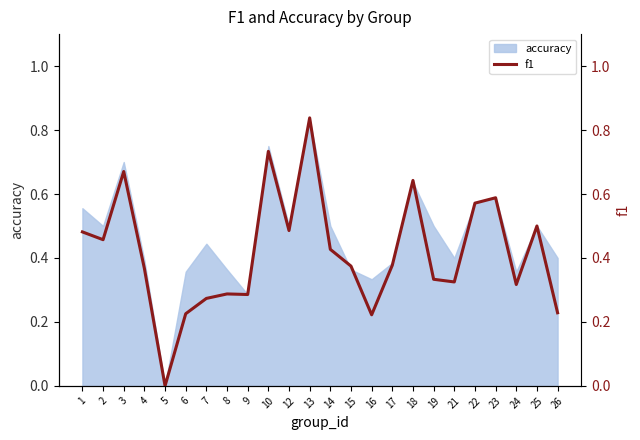

How many interior local peaks (higher than both neighbors) does the data have?

7